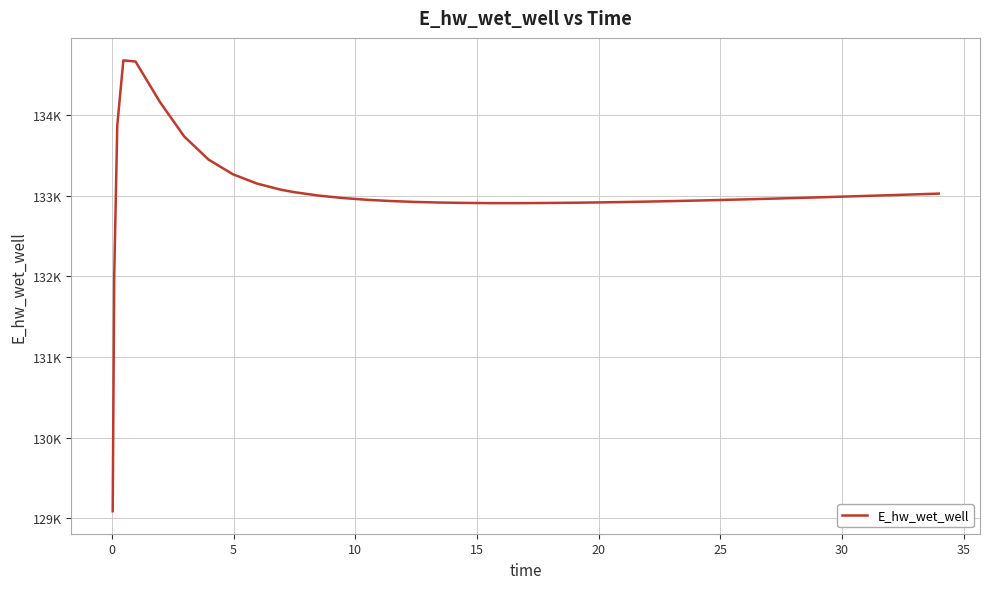

True or false: there are more than 0 points higher than both neighbors.

True